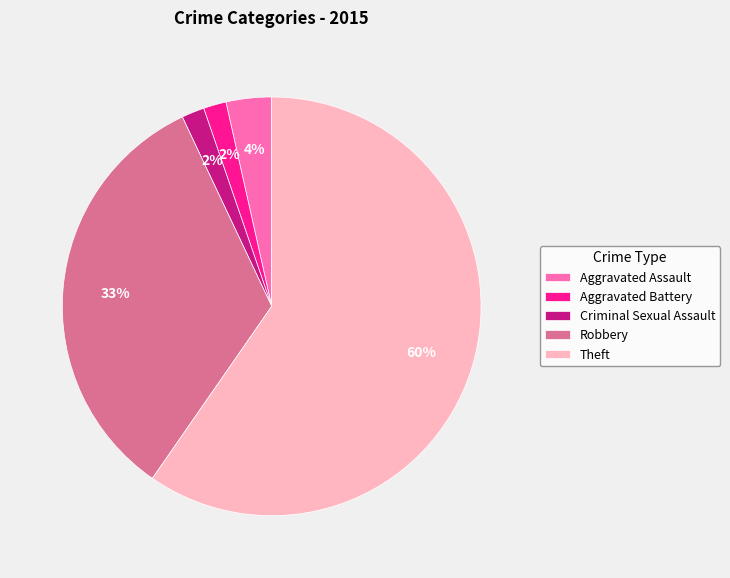

What is the ratio of the value at Robbery to the value at Theft?

0.6